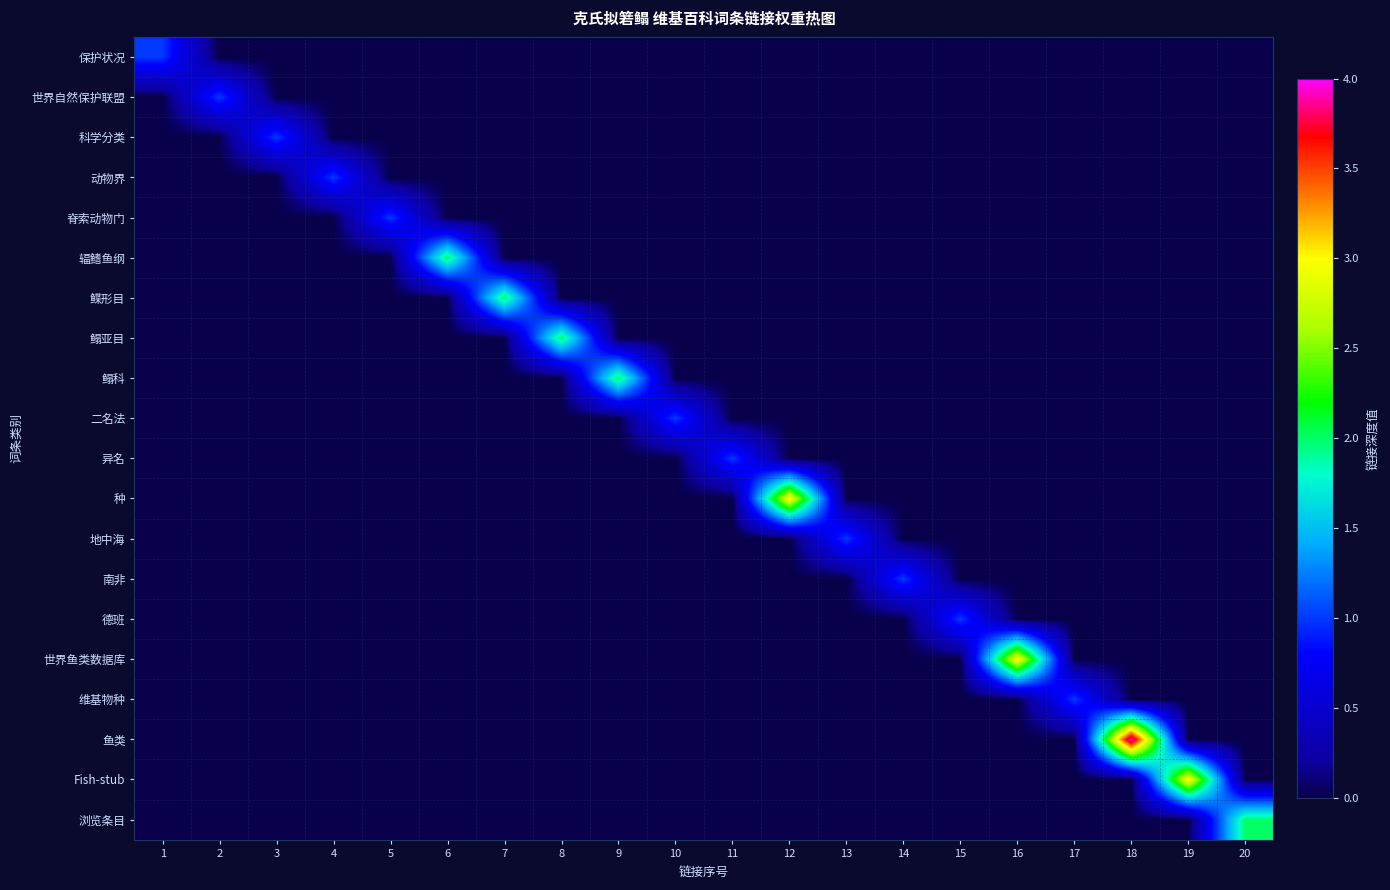

What is the difference between the highest and lowest values at 14?

1